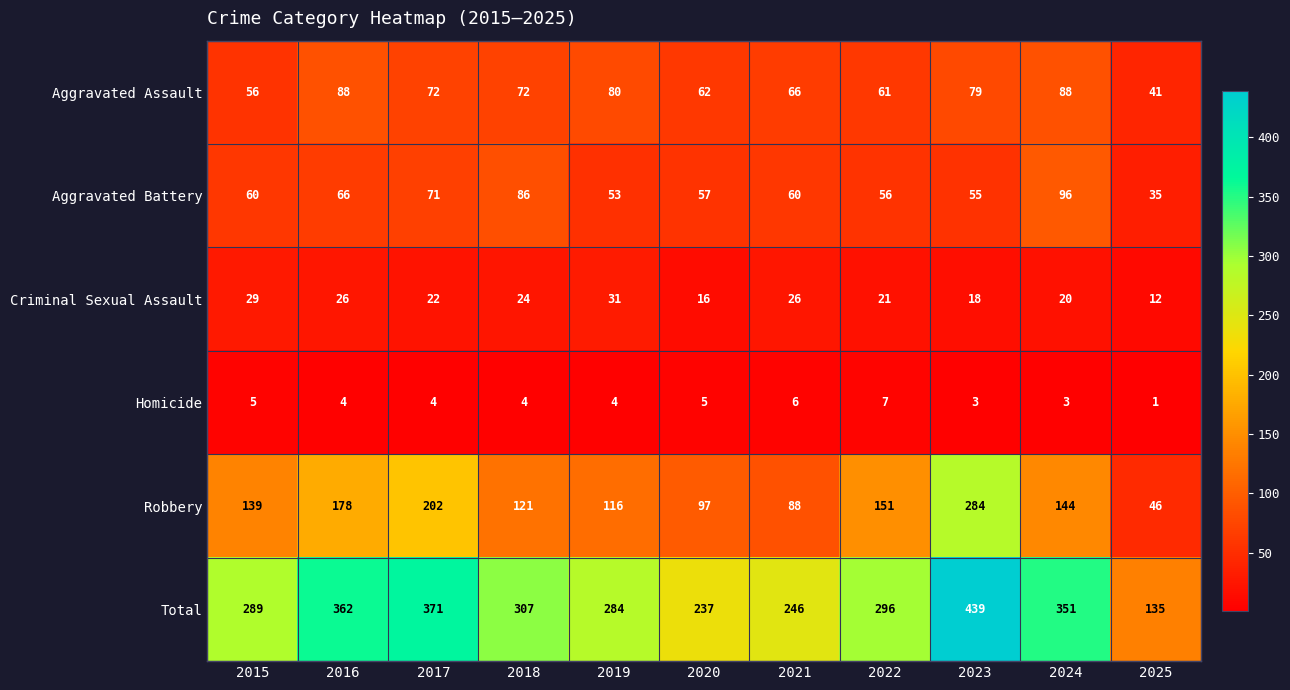

At how many categories does at least one series exceed 268?

8